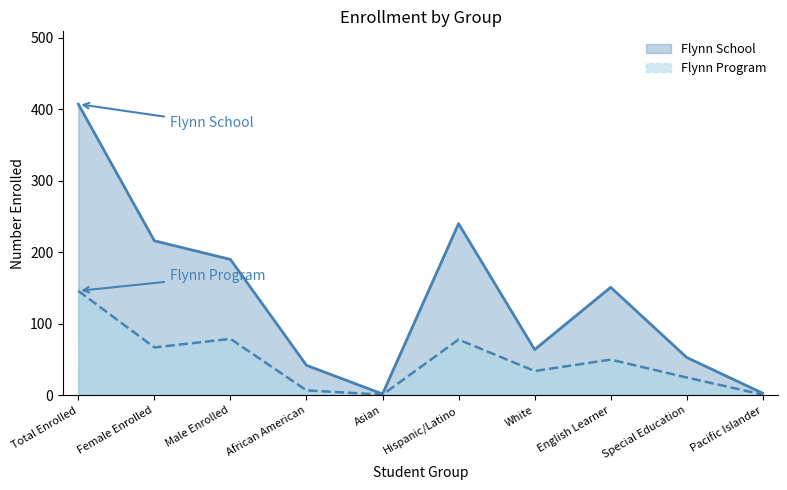

What is the sum of all Flynn Program values?

488